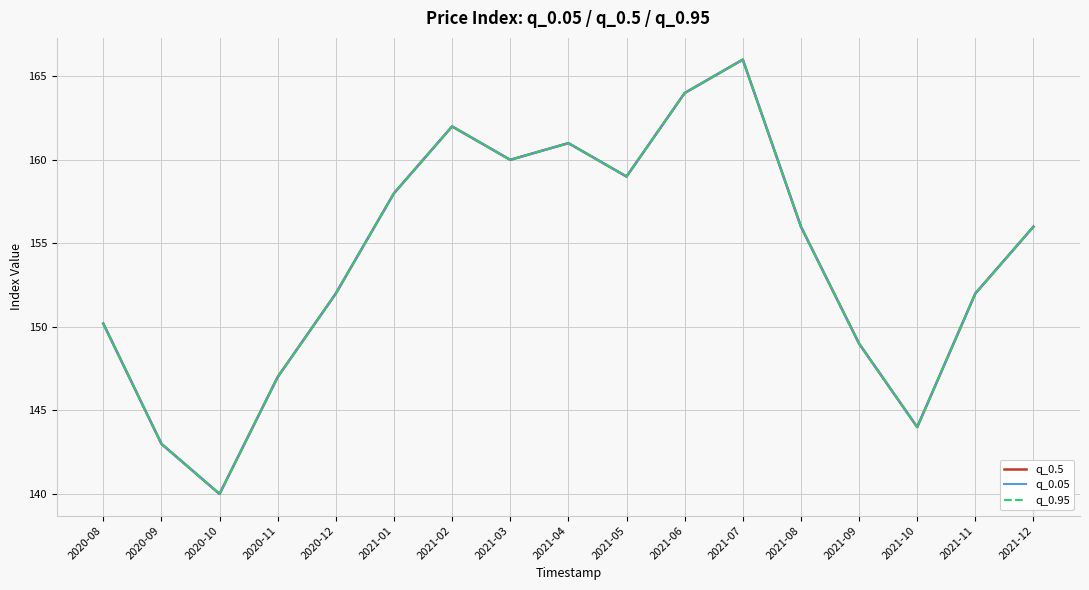

Rank the categories by q_0.5 value from highest to lowest.

2021-07, 2021-06, 2021-02, 2021-04, 2021-03, 2021-05, 2021-01, 2021-08, 2021-12, 2020-12, 2021-11, 2020-08, 2021-09, 2020-11, 2021-10, 2020-09, 2020-10